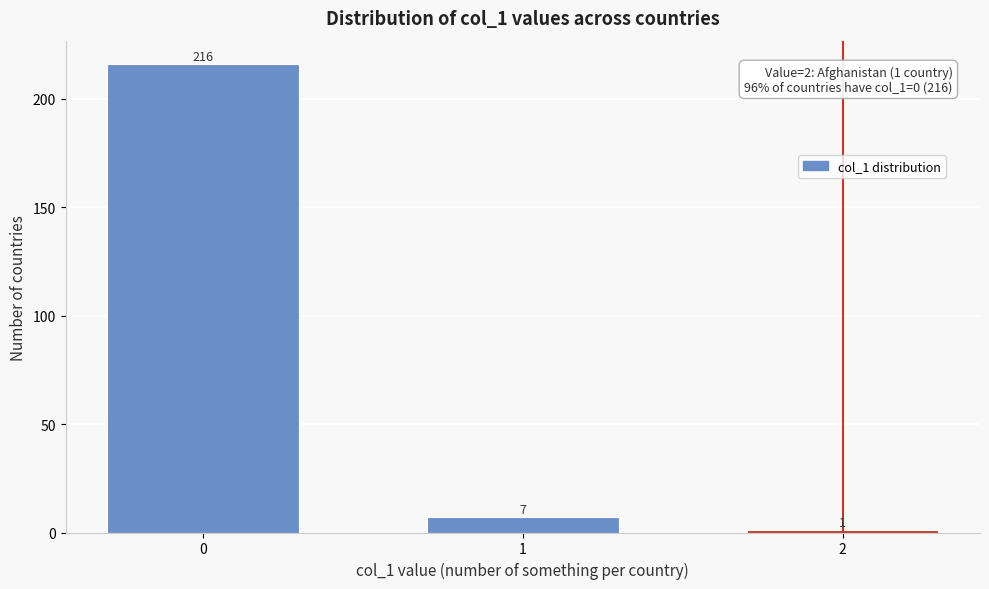

Reading left to right, what are all the values shown in this chart?

216	7	1